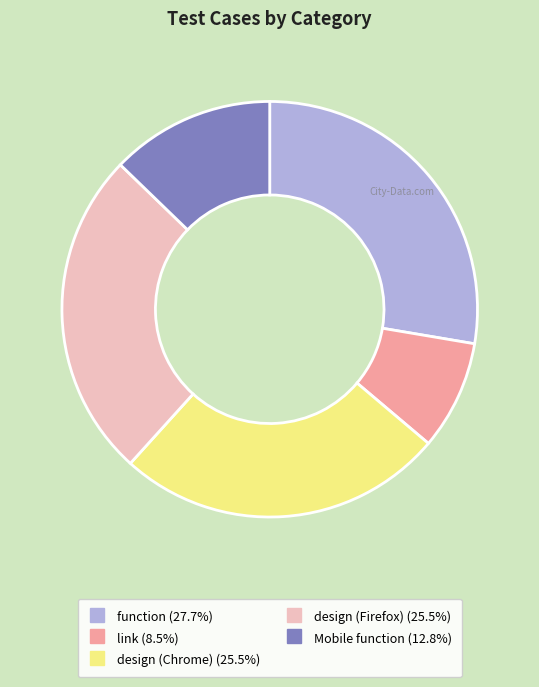

What is the largest slice in the pie chart?

function